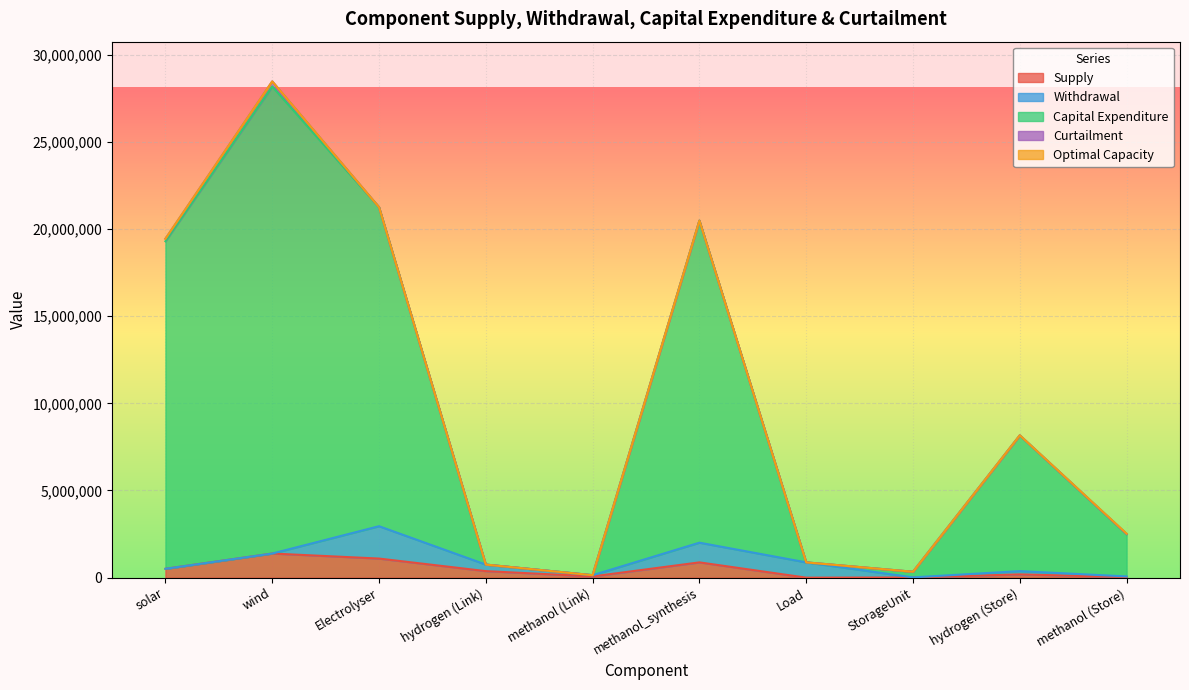

At which category is the sum across all series the highest?

wind